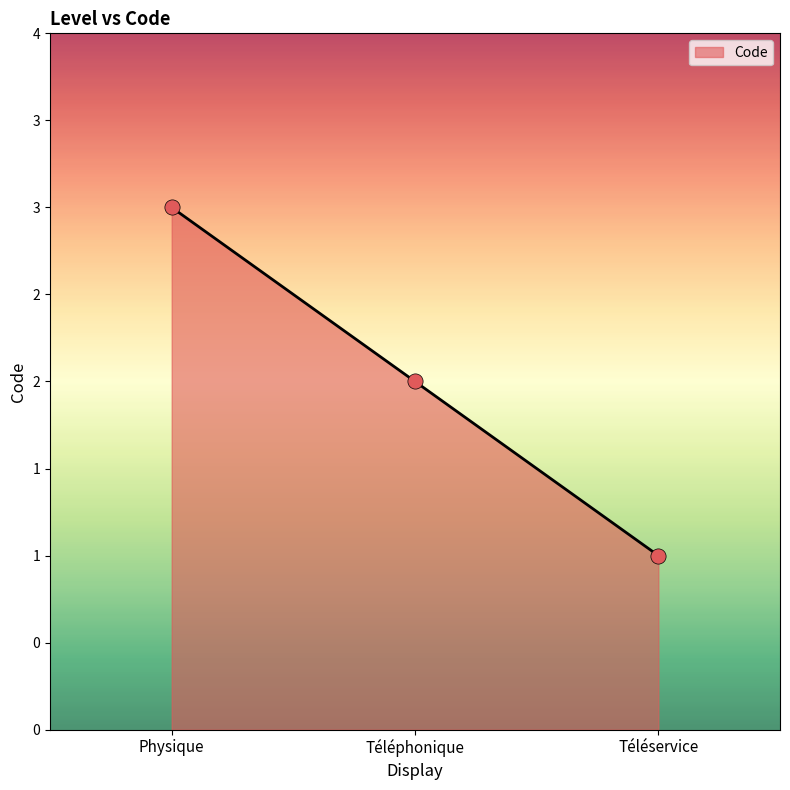

What is the change in value from Physique to Téléservice?

-2